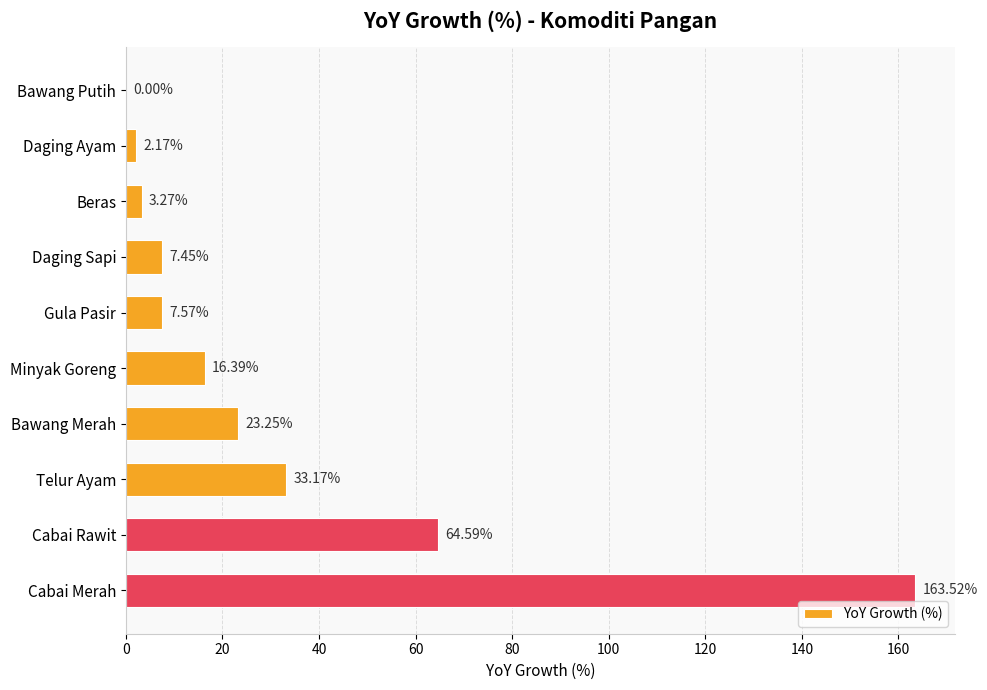

Between Bawang Putih and Daging Ayam, which is larger?

Daging Ayam